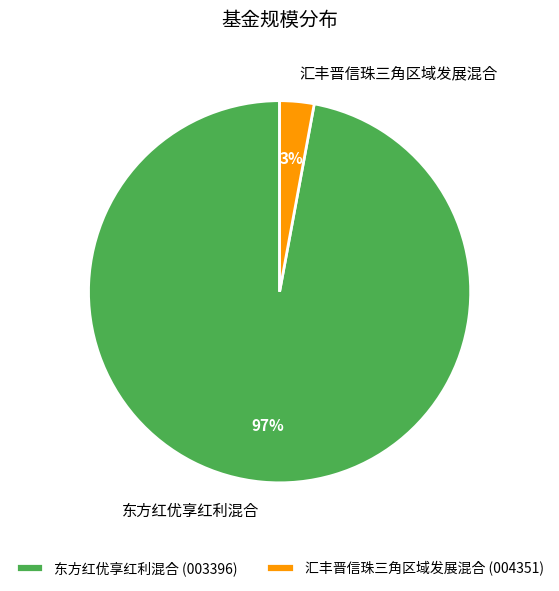

The 东方红优享红利混合 slice represents 97% of the pie. True or false?

True